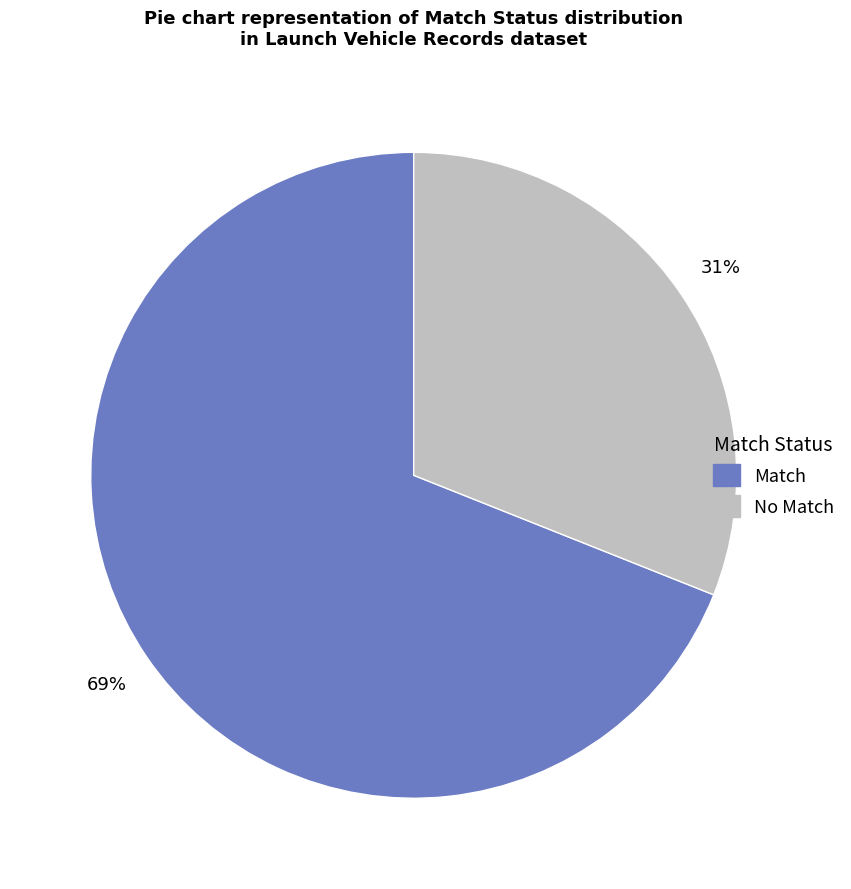

Which has a higher value, Match or No Match?

Match